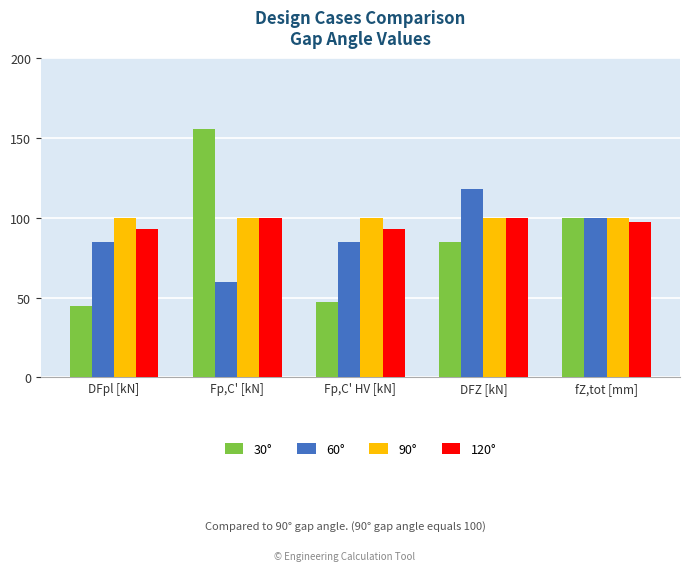

What is the value of the 120° bar at the 5th from the left?

97.0